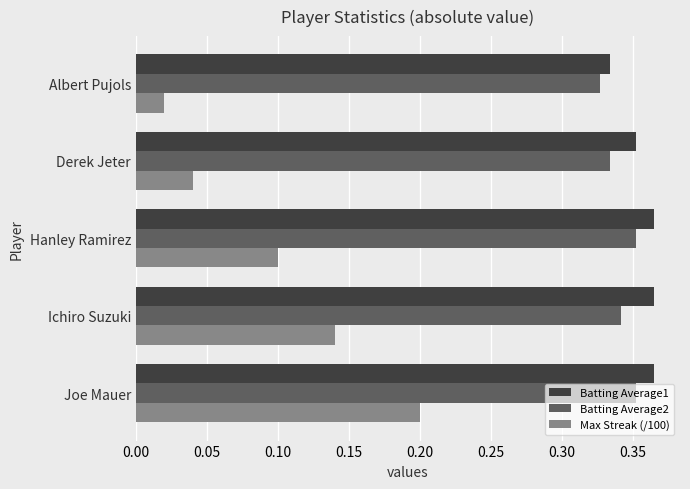

Count the number of data series in this chart.

3